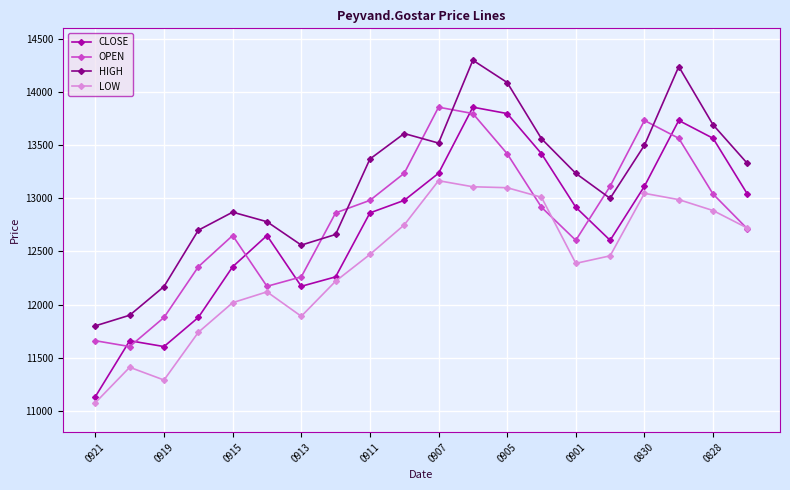

Which series has the largest range (max minus min)?

CLOSE